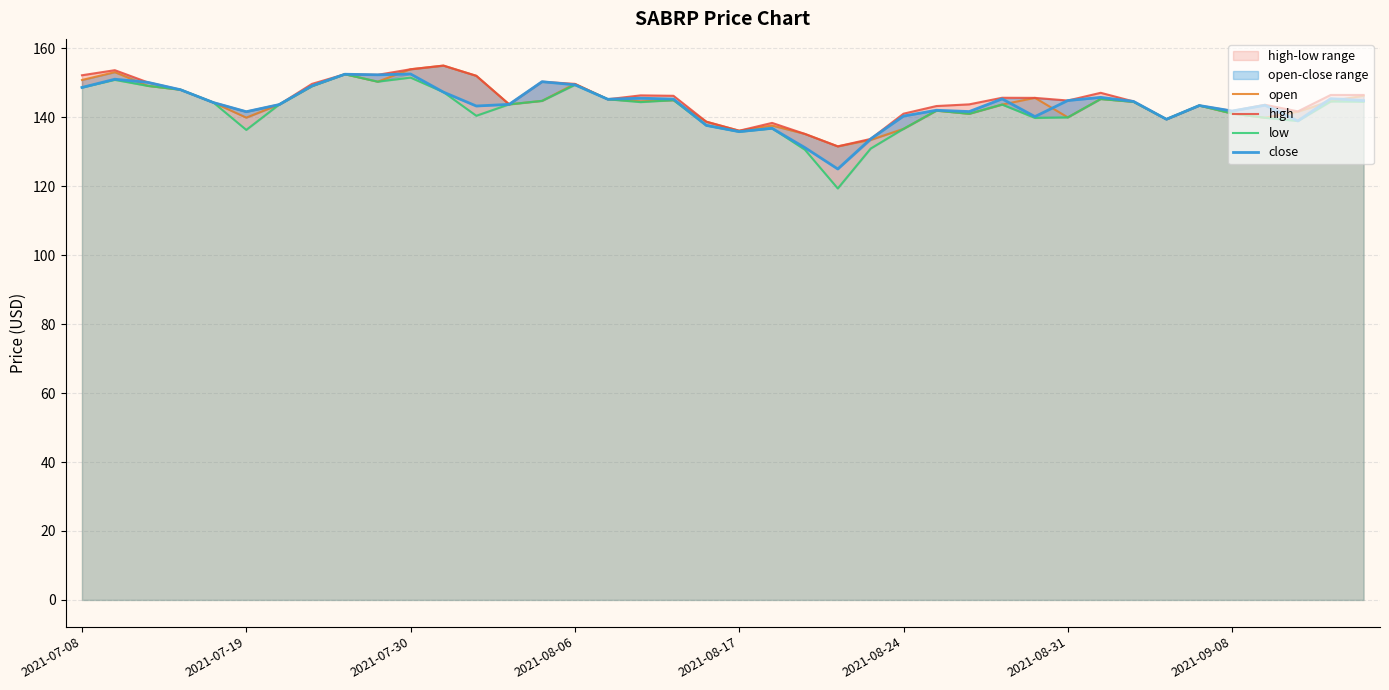

What position from the left is 38?

39